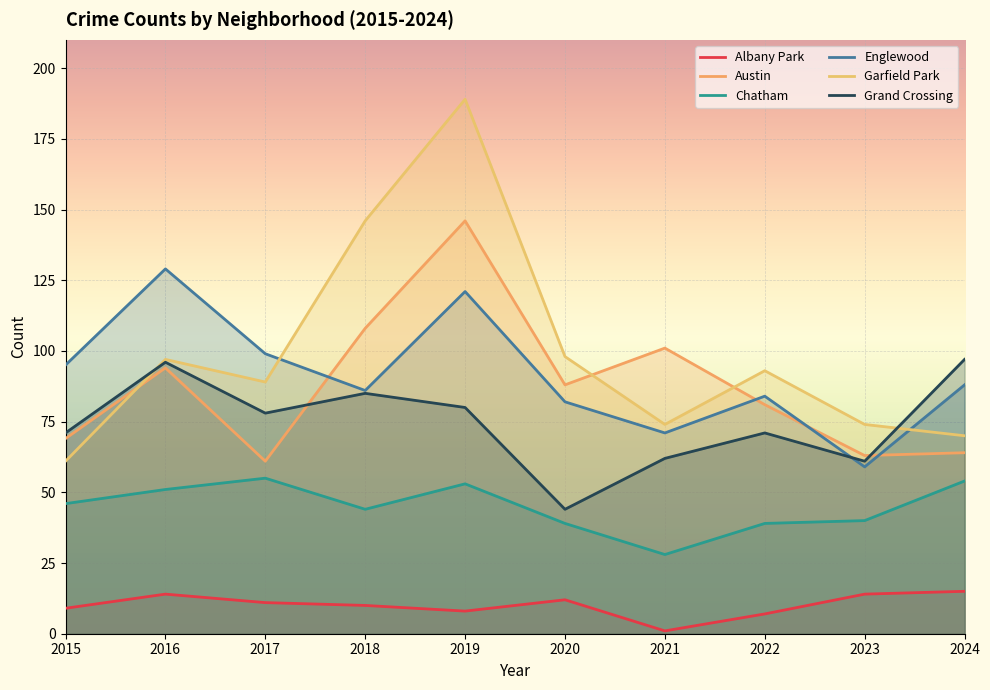

In Chatham, how many points are higher than both neighbors (excluding endpoints)?

2